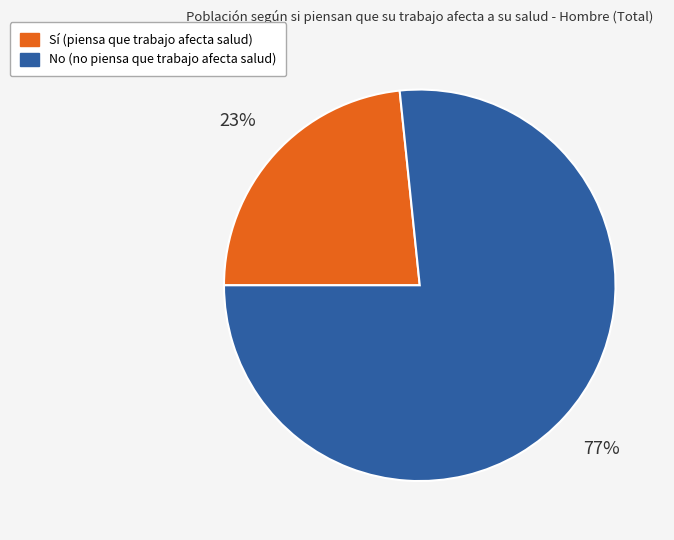

To the nearest percent, what portion does Sí represent?

23%